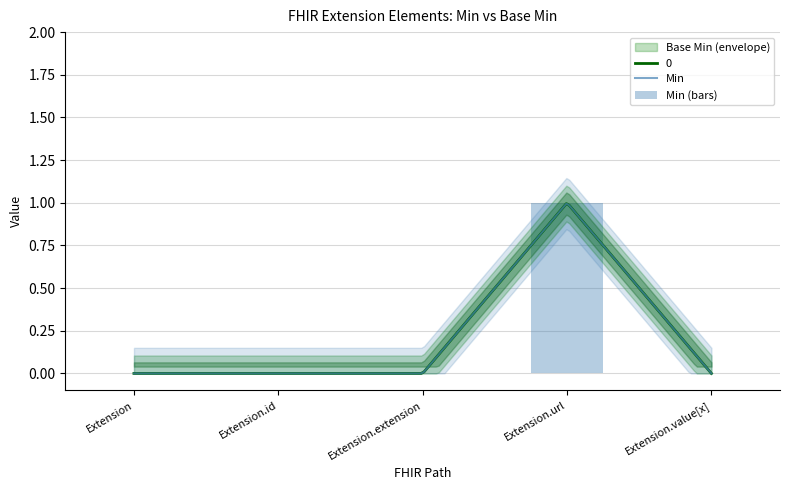

Read the value at Extension.url.

1